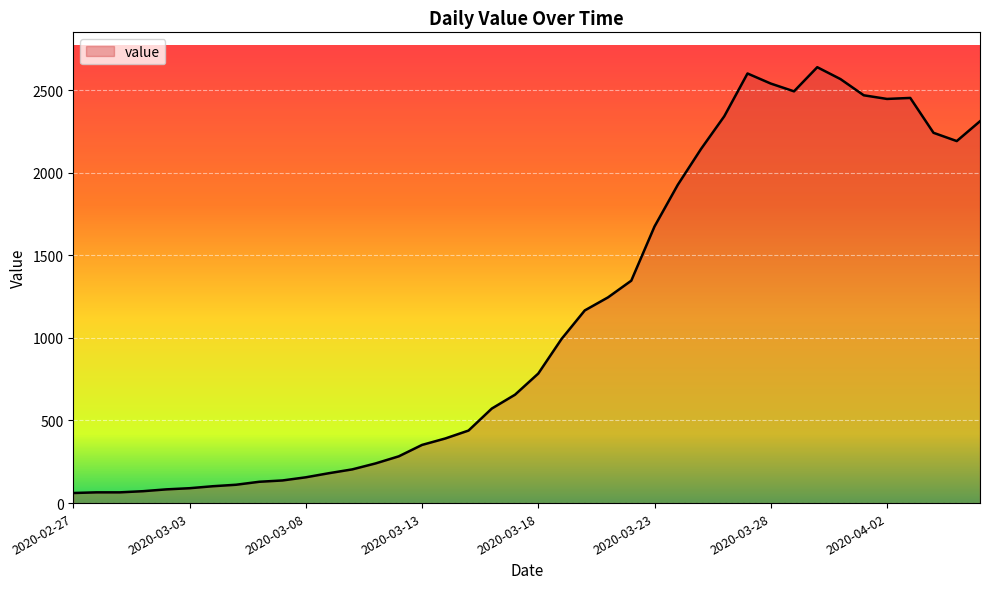

What is the maximum value shown in the chart?

2638